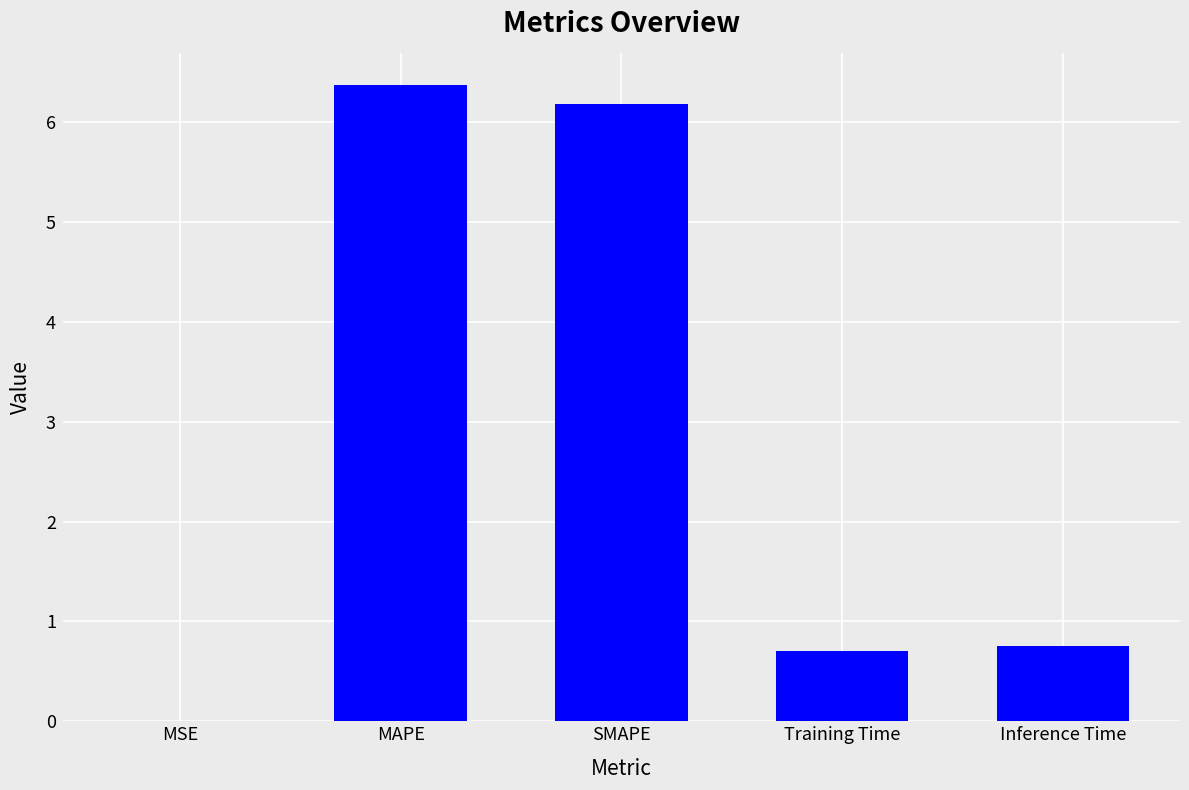

Which category has the highest value across all series?

MAPE